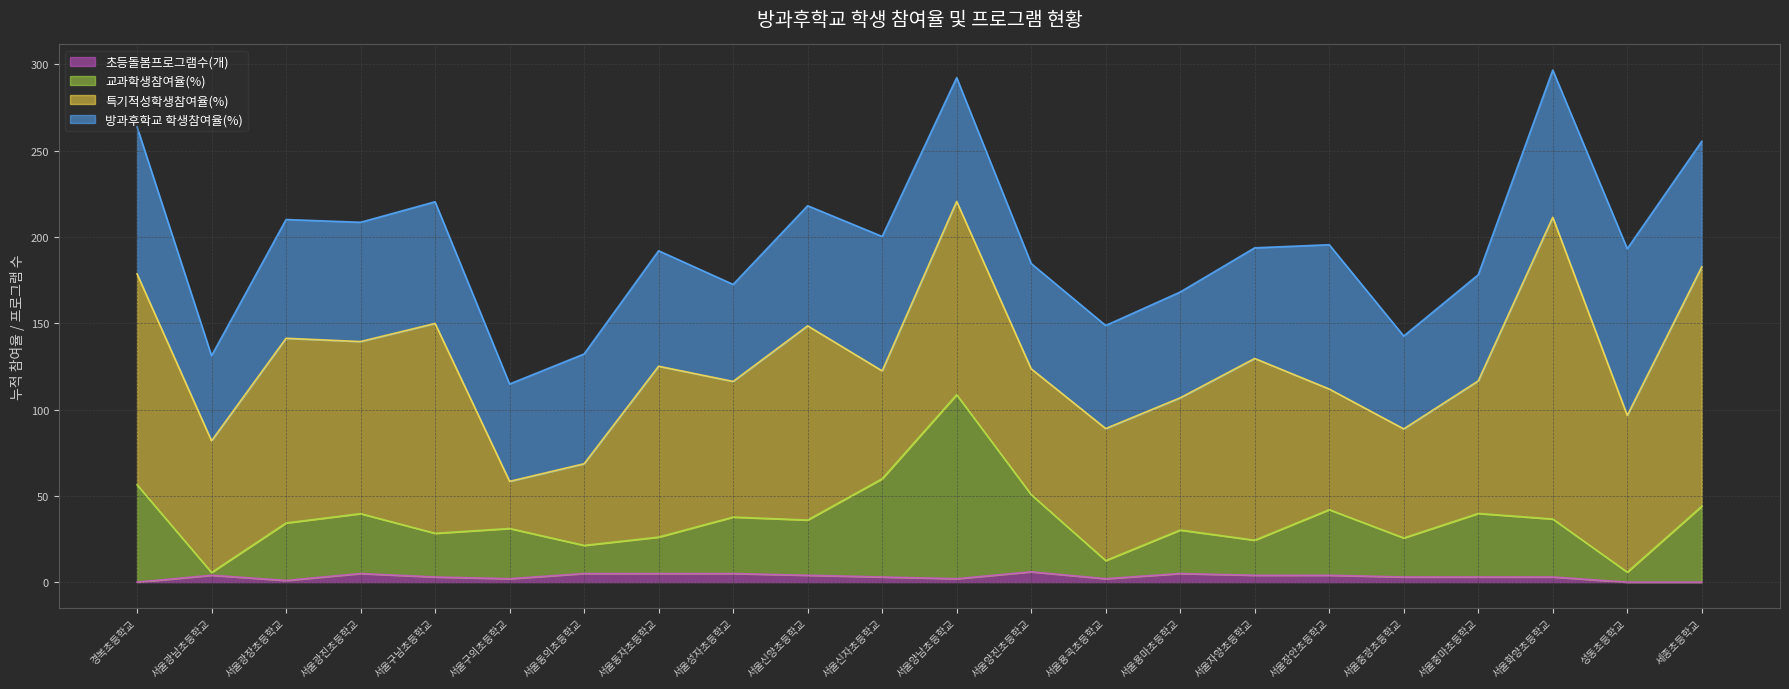

What are all the series names shown in the legend?

초등돌봄프로그램수(개), 교과학생참여율(%), 특기적성학생참여율(%), 방과후학교 학생참여율(%)